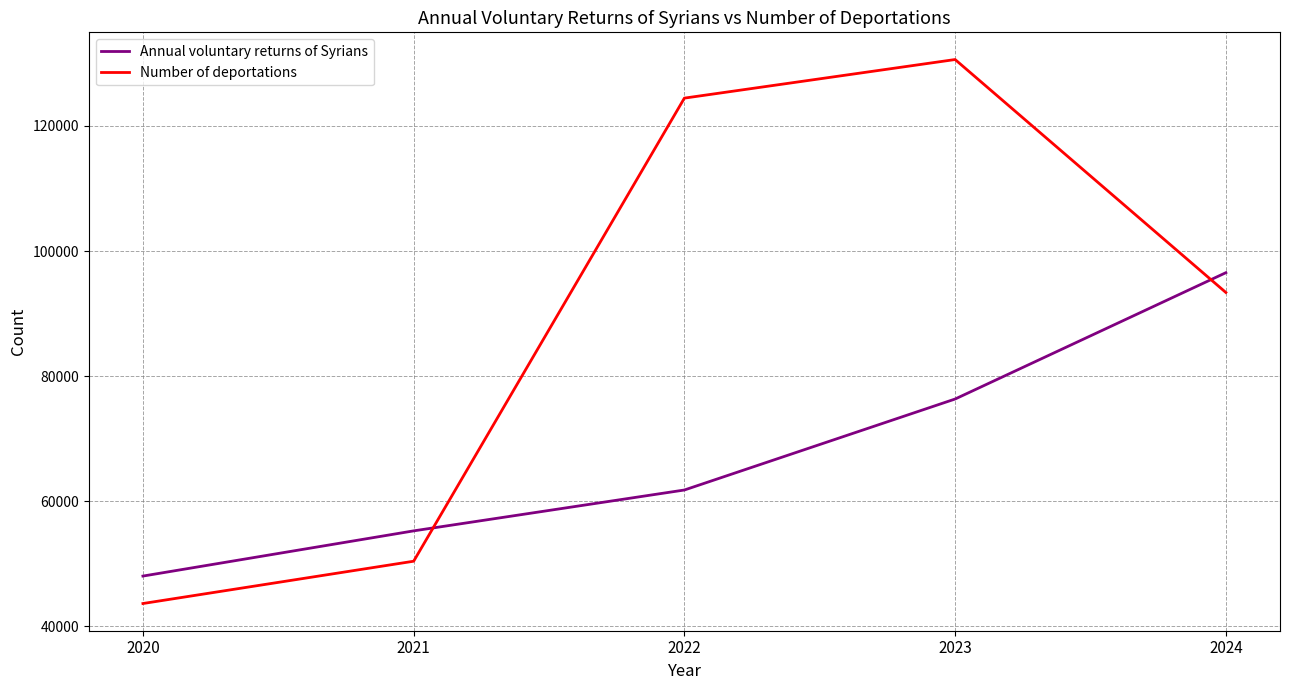

At which category is the sum across all series the highest?

2023